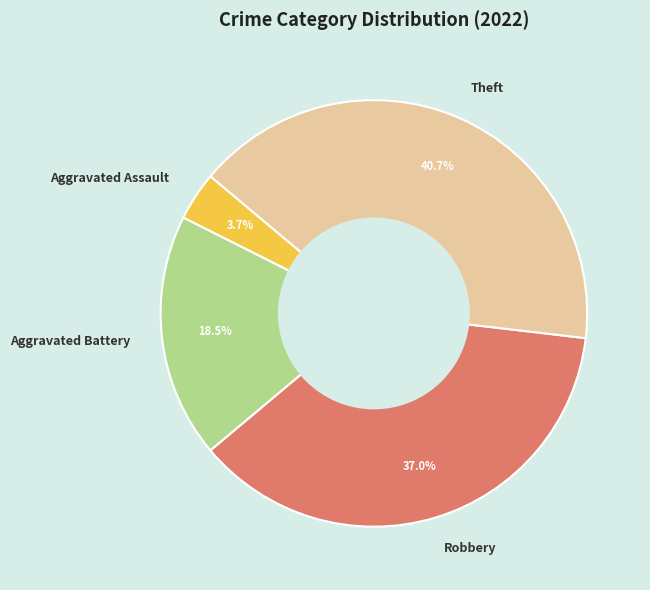

Which slice is the largest?

Theft